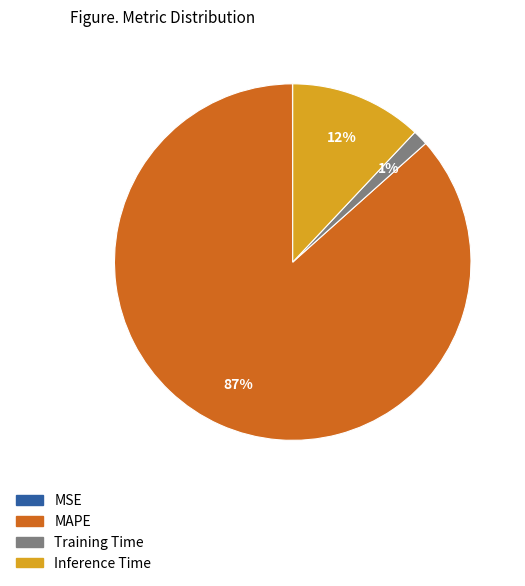

Which category accounts for the majority?

MAPE